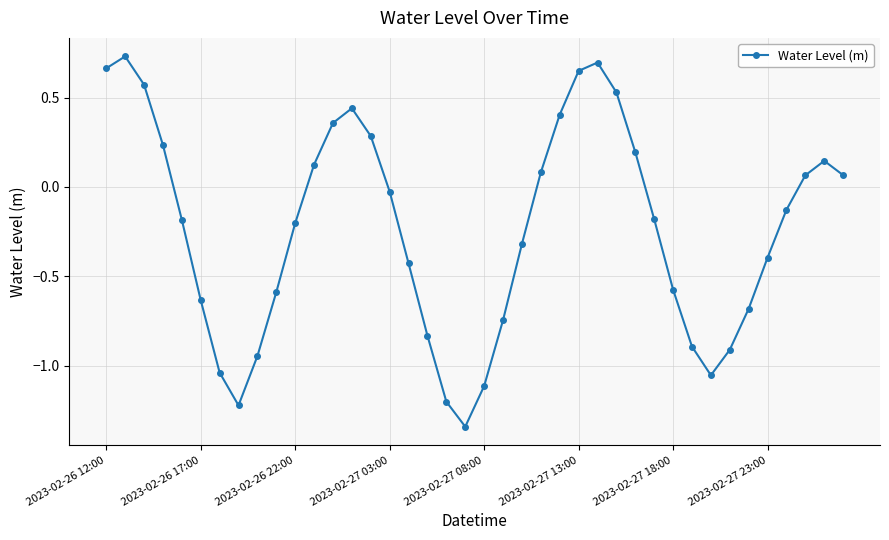

True or false: the data has more than 2 interior local peaks.

True